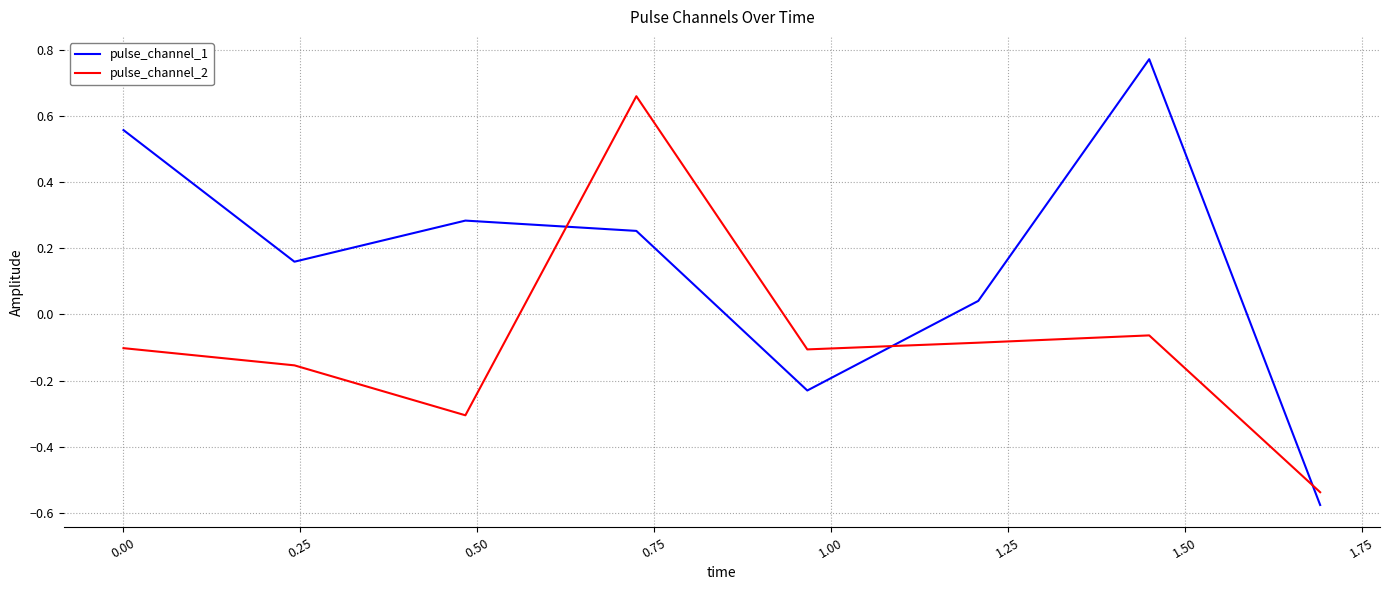

Is this an area chart (filled region under the line)?

No